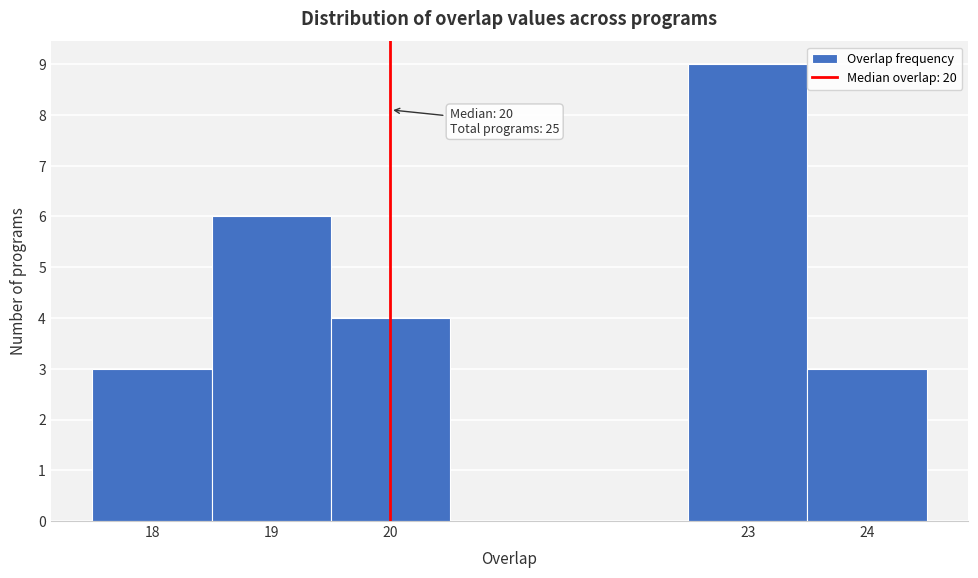

Which range on the x-axis has the tallest bar?

22.5 to 23.5